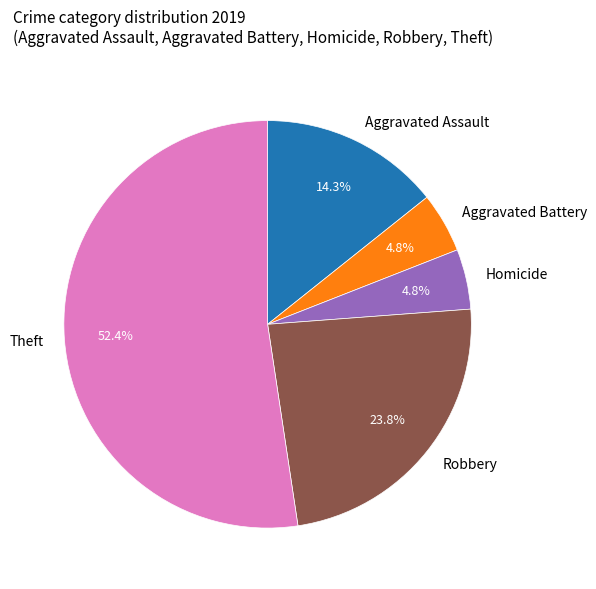

Approximately how many times larger is the value at Aggravated Assault compared to Robbery?

0.6